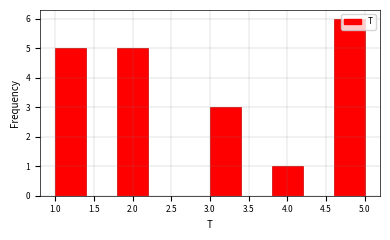

Reading left to right, list every bar in this chart as the range it spans on the x-axis followed by its height. The values are not printed on the chart, so give them approximately, as read against the axis.

1.0 to 1.4: 5
1.4 to 1.8: 0
1.8 to 2.2: 5
2.2 to 2.6: 0
2.6 to 3.0: 0
3.0 to 3.4: 3
3.4 to 3.8: 0
3.8 to 4.2: 1
4.2 to 4.6: 0
4.6 to 5.0: 6